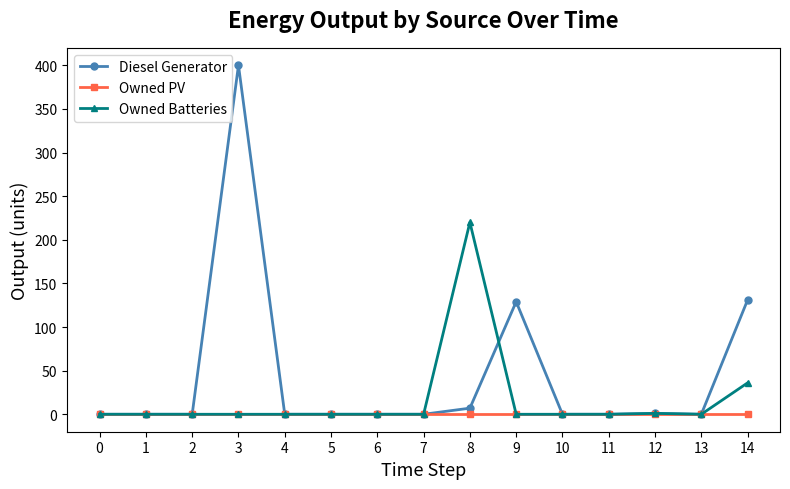

At how many categories does at least one series exceed 73?

4